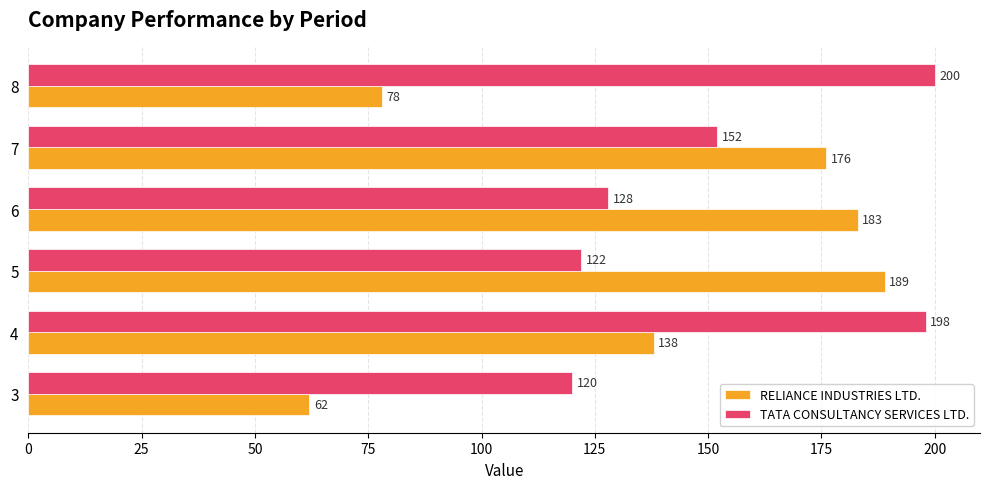

Which series changed the most between 5 and 7?

TATA CONSULTANCY SERVICES LTD.